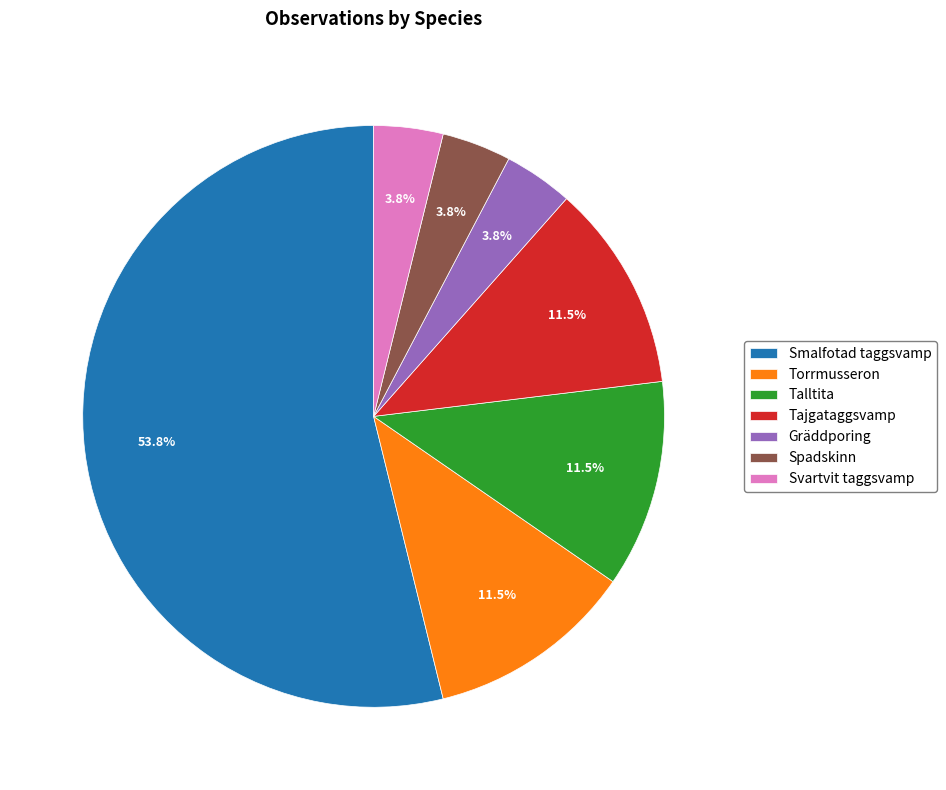

Count the number of slices in the pie.

7